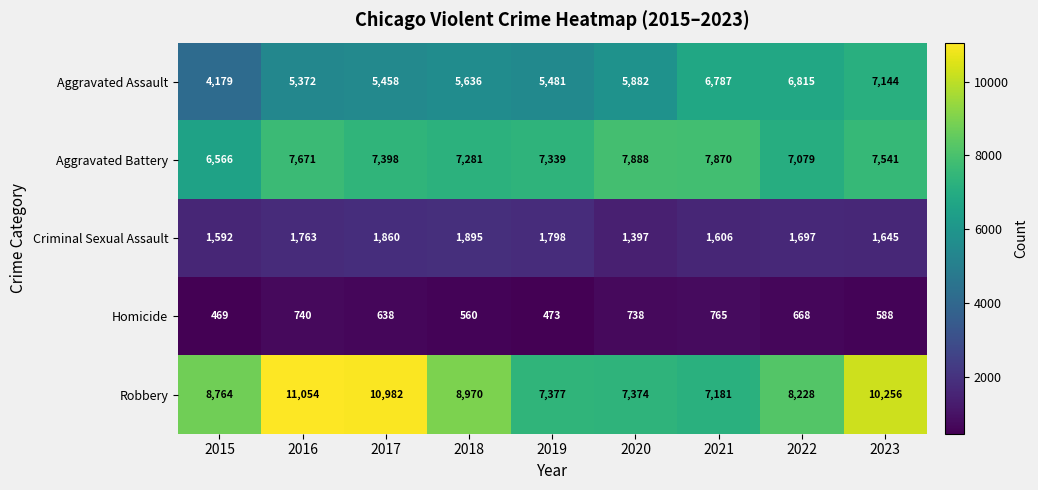

How many data points in Homicide are less than 638?

4